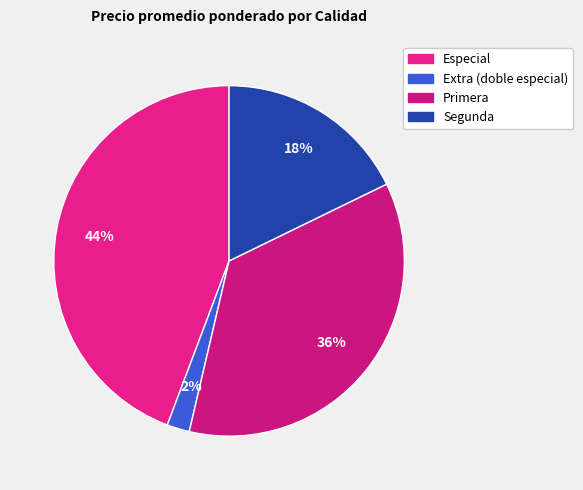

What is the smallest slice in the pie chart?

Extra (doble especial)